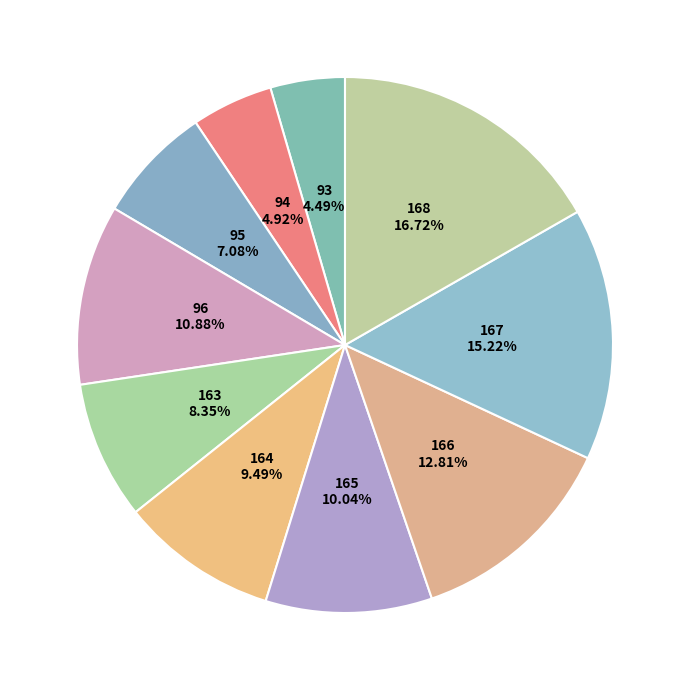

Combined, what portion of the pie is 164 and 166?

22.3%